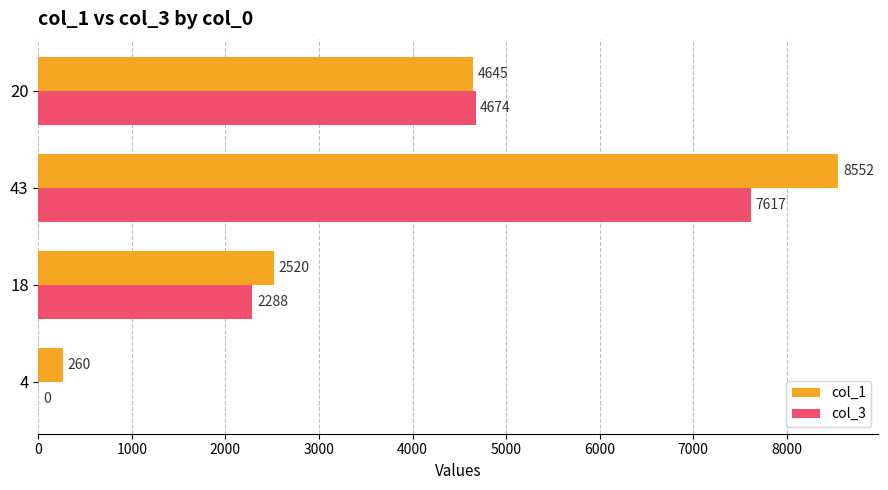

Which series has the widest spread of values?

col_1